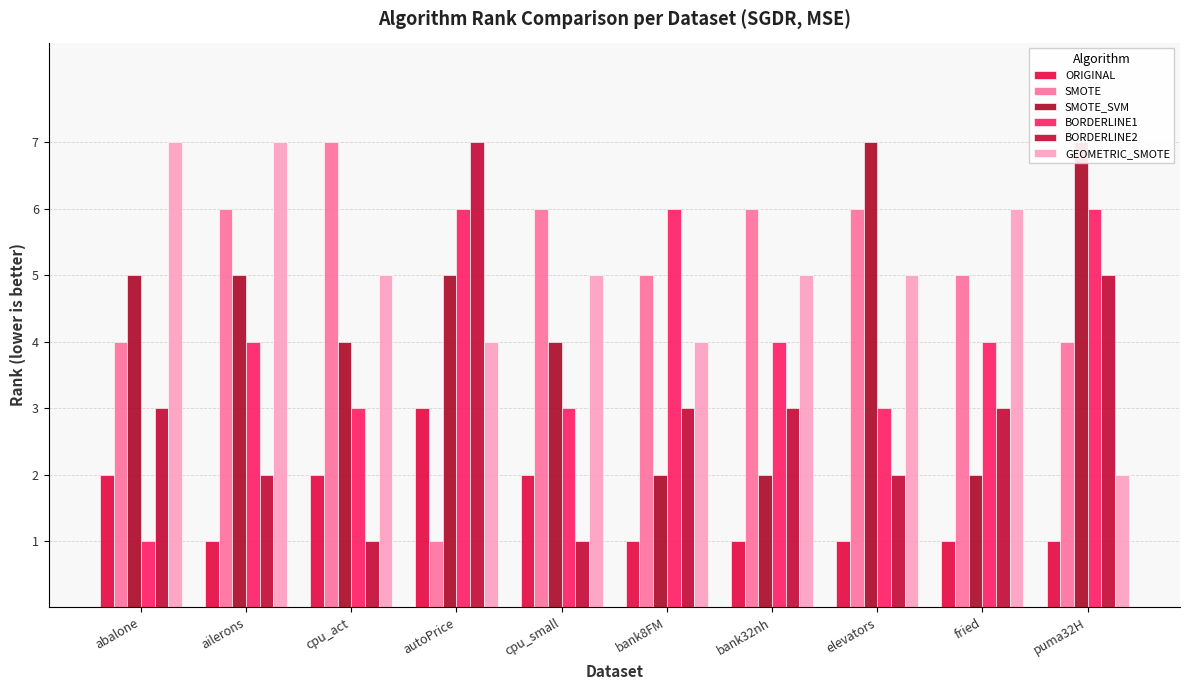

What is the total value across all series at ailerons?

25